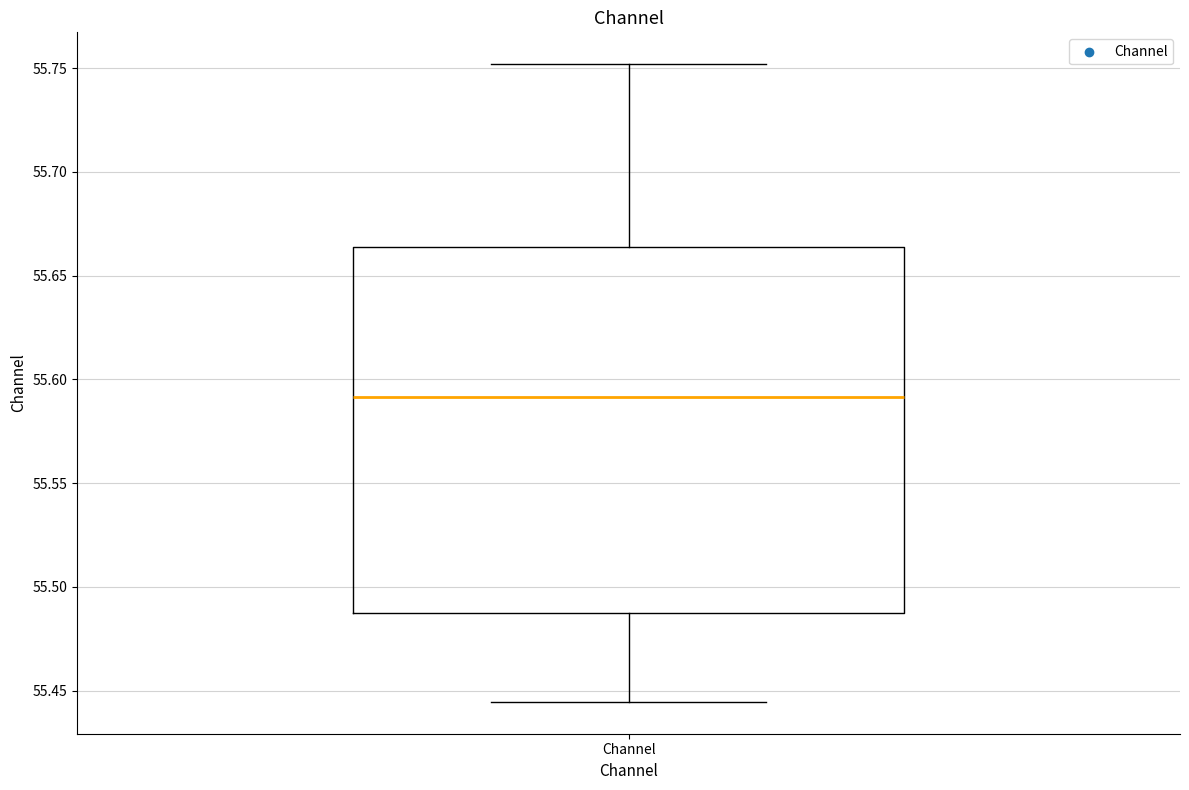

Read this box plot against the y-axis: the position of the median line, the range covered by the box, and the ends of both whiskers. The values are not printed on the chart, so give them approximately, as read against the axis.

median 55.590, box 55.485 to 55.665, whiskers 55.445 to 55.750